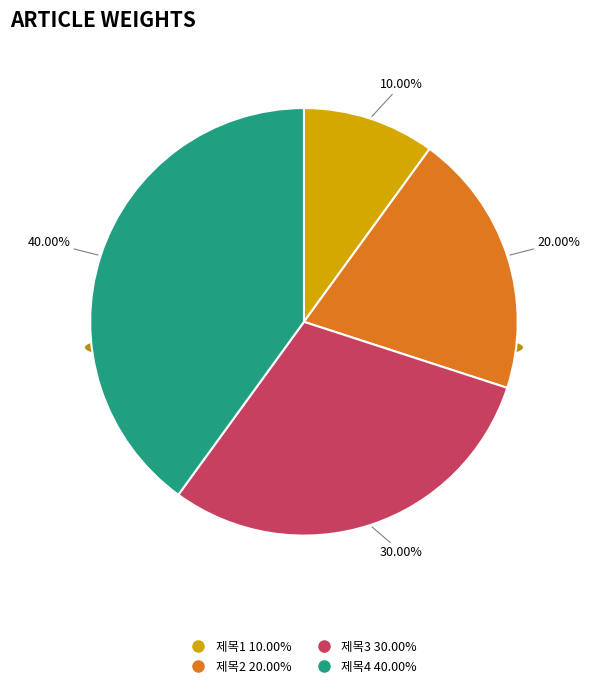

What is the total percentage of 제목4 and 제목1?

50.0%